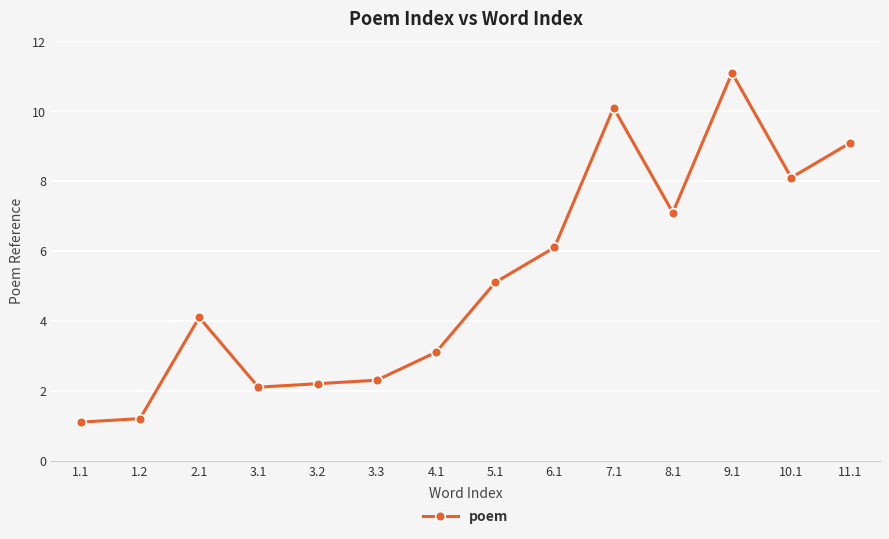

What is the value of the 13th point from the left?

8.1